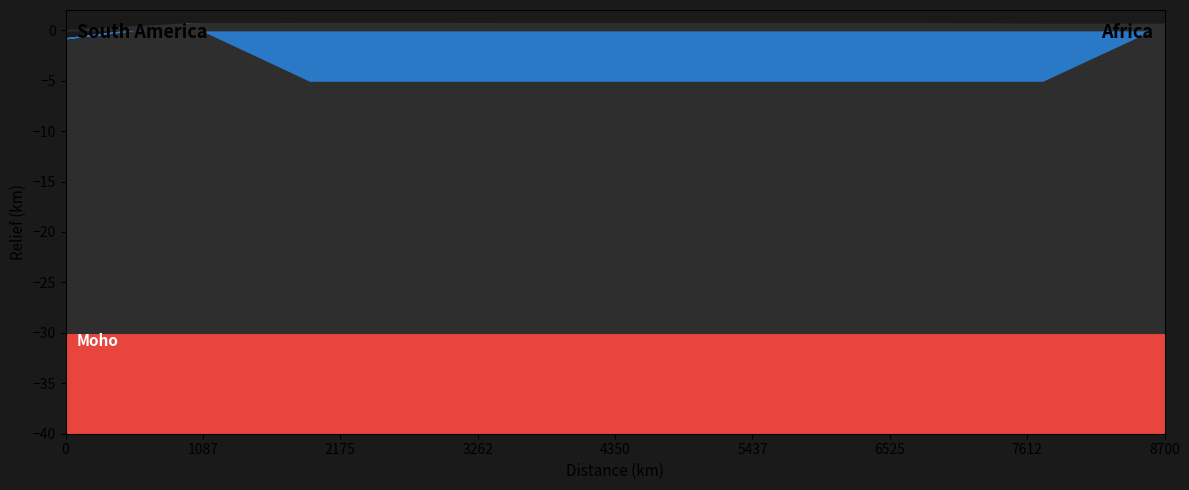

Does the chart display data point markers on the line(s)?

No